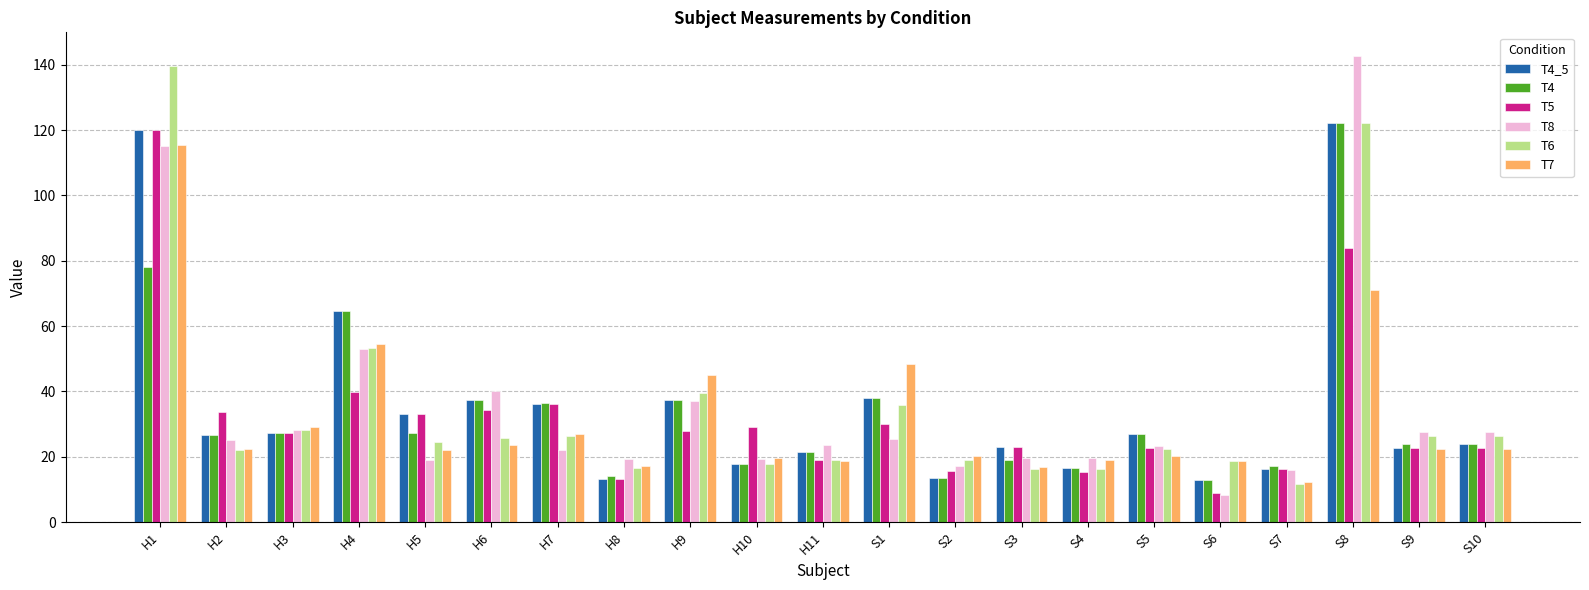

Where is T6 nearest to the value 75?

H4